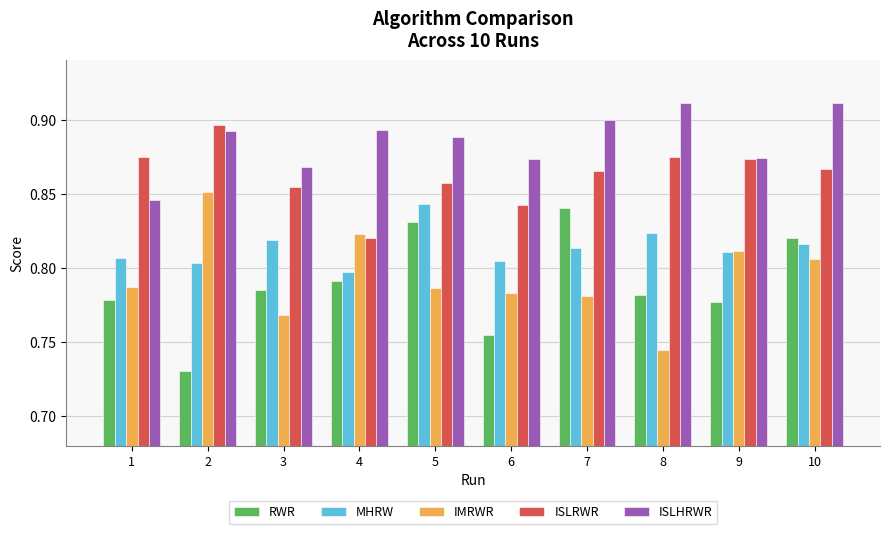

How many series are shown in this chart?

5